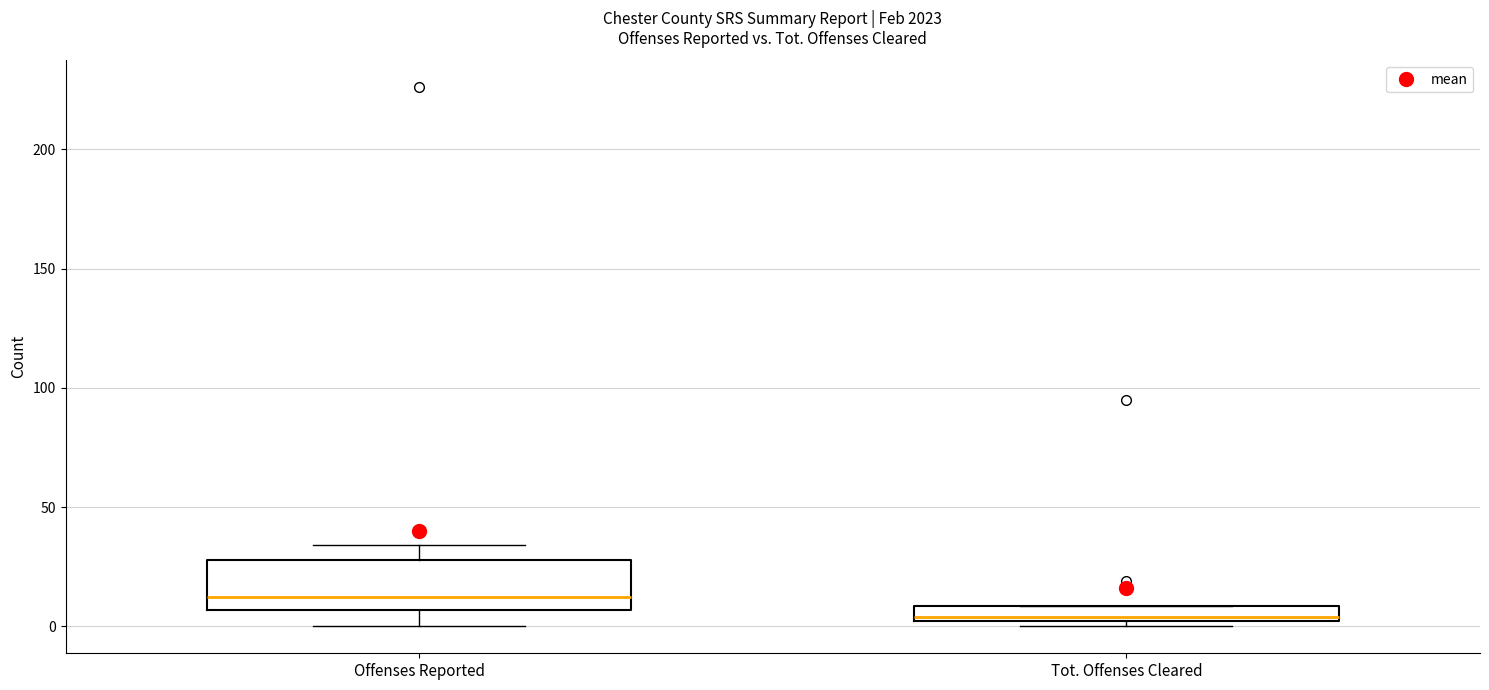

Where is the lower edge of the box for Tot. Offenses Cleared on the y-axis? The values are not printed on the chart, so give them approximately, as read against the axis.

0